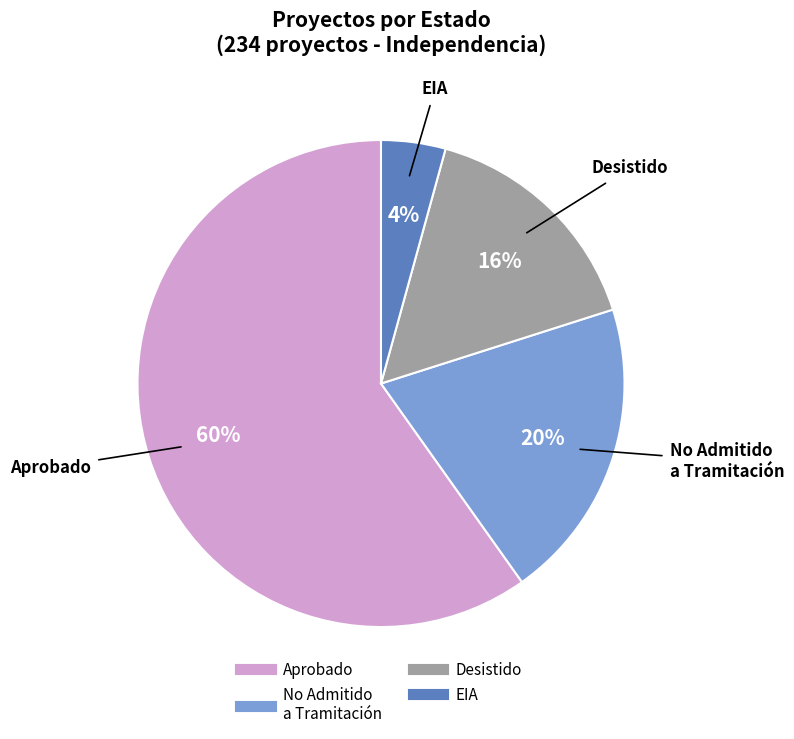

How many slices are in this pie chart?

4